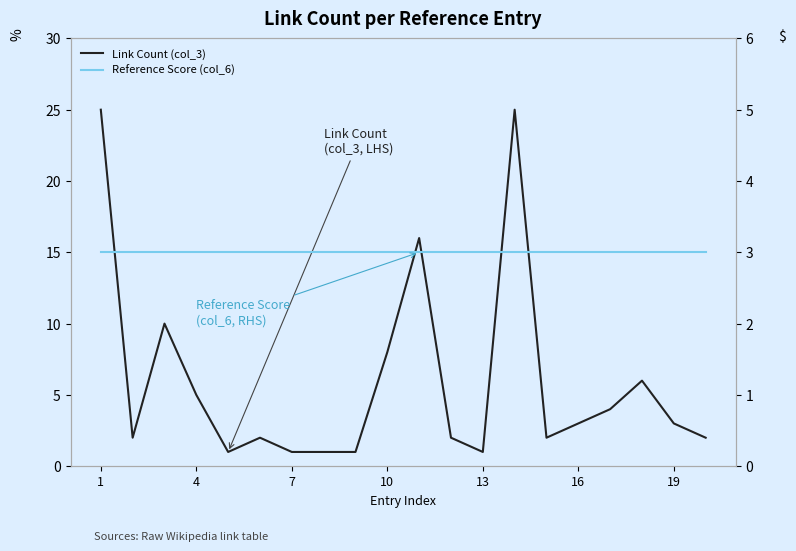

Reading left to right, transcribe all the data shown in this chart.

Link Count (col_3): 25	2	10	5	1	2	1	1	1	8	16	2	1	25	2	3	4	6	3	2
Reference Score (col_6): 3	3	3	3	3	3	3	3	3	3	3	3	3	3	3	3	3	3	3	3